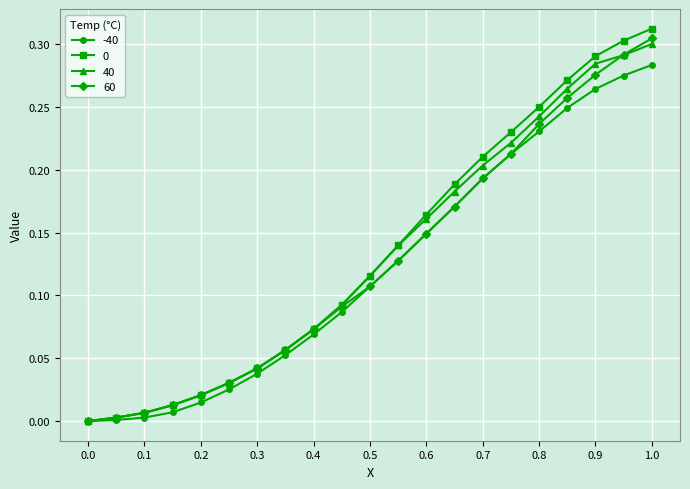

How many series are shown in this chart?

4